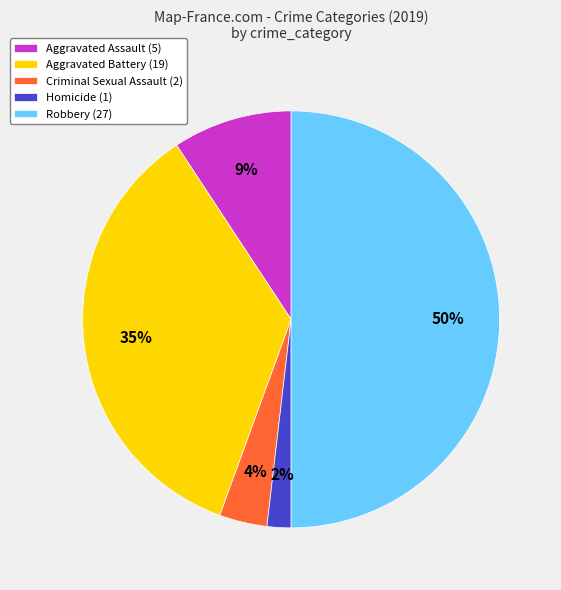

To the nearest percent, what portion does Aggravated Assault represent?

9%